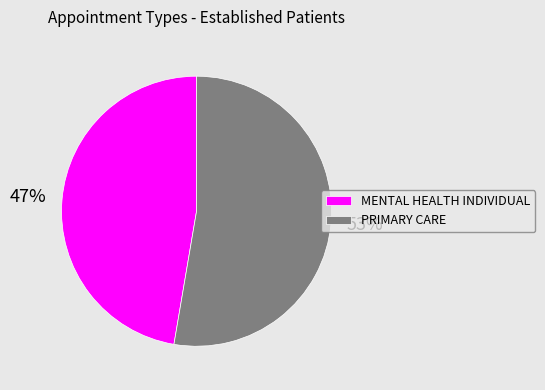

Does MENTAL HEALTH INDIVIDUAL account for over 50% of the chart?

No